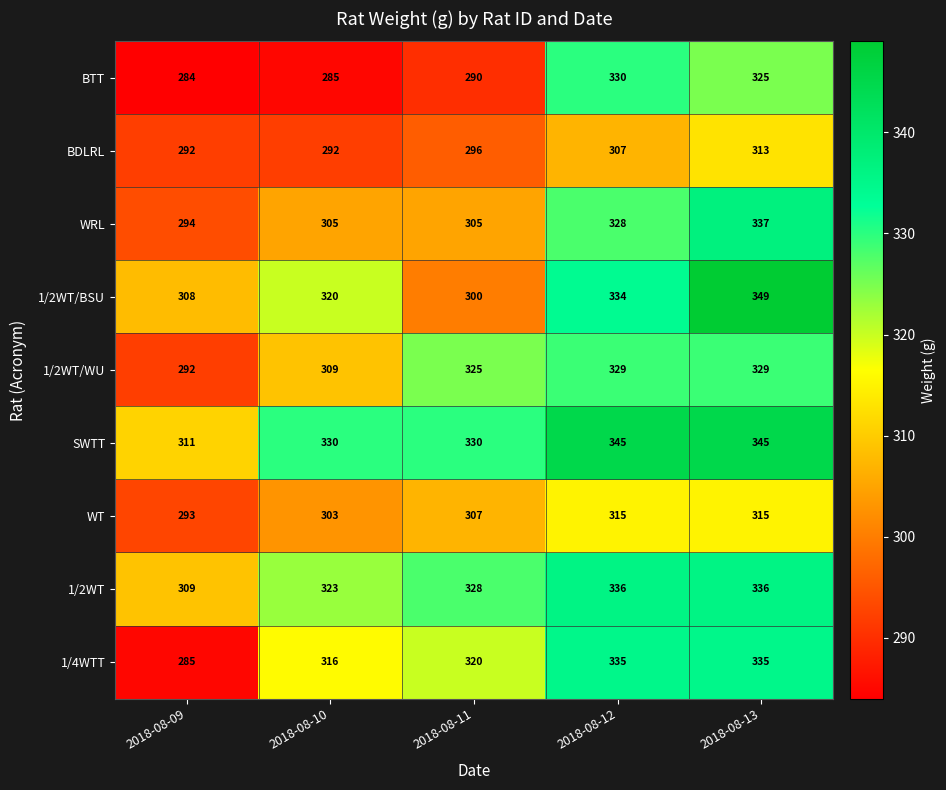

At how many categories does at least one series exceed 348?

1